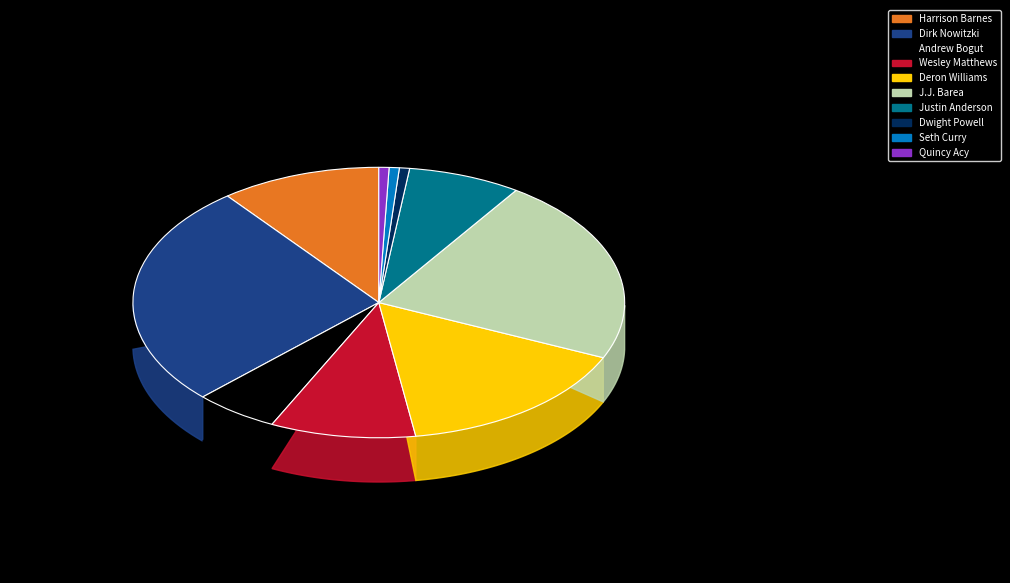

What percentage is the Justin Anderson slice, to the nearest percent?

8%